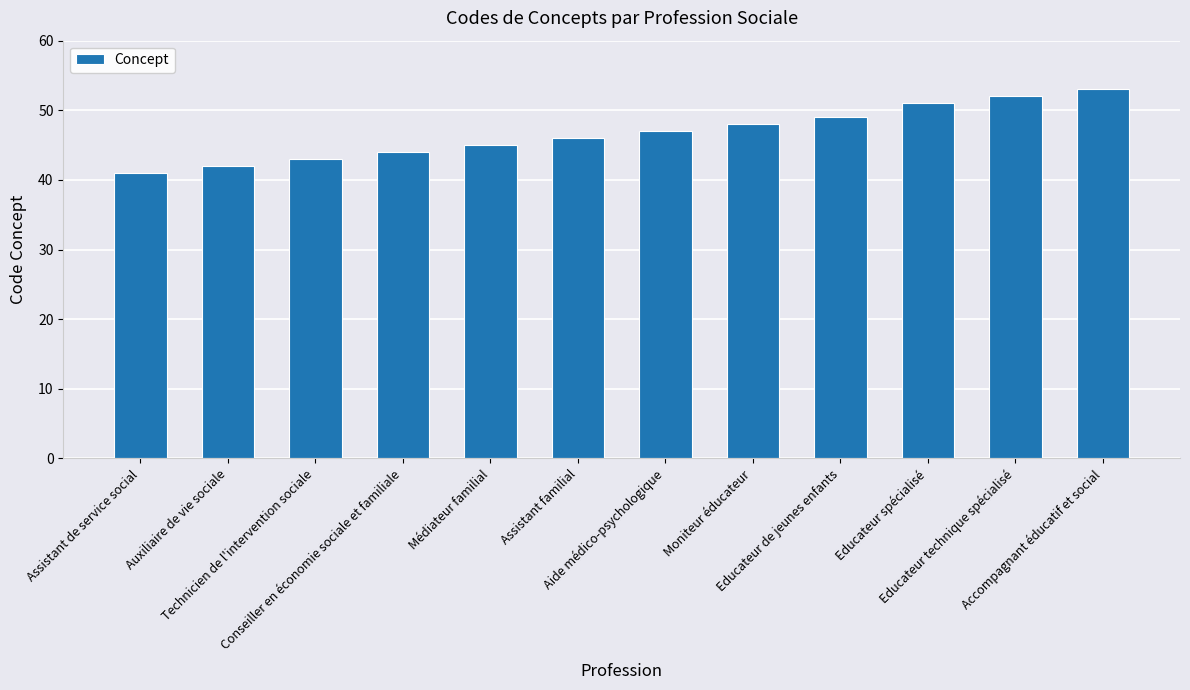

Rank the categories by value from lowest to highest.

Assistant de service social, Auxiliaire de vie sociale, Technicien de l'intervention sociale, Conseiller en économie sociale et familiale, Médiateur familial, Assistant familial, Aide médico-psychologique, Moniteur éducateur, Educateur de jeunes enfants, Educateur spécialisé, Educateur technique spécialisé, Accompagnant éducatif et social